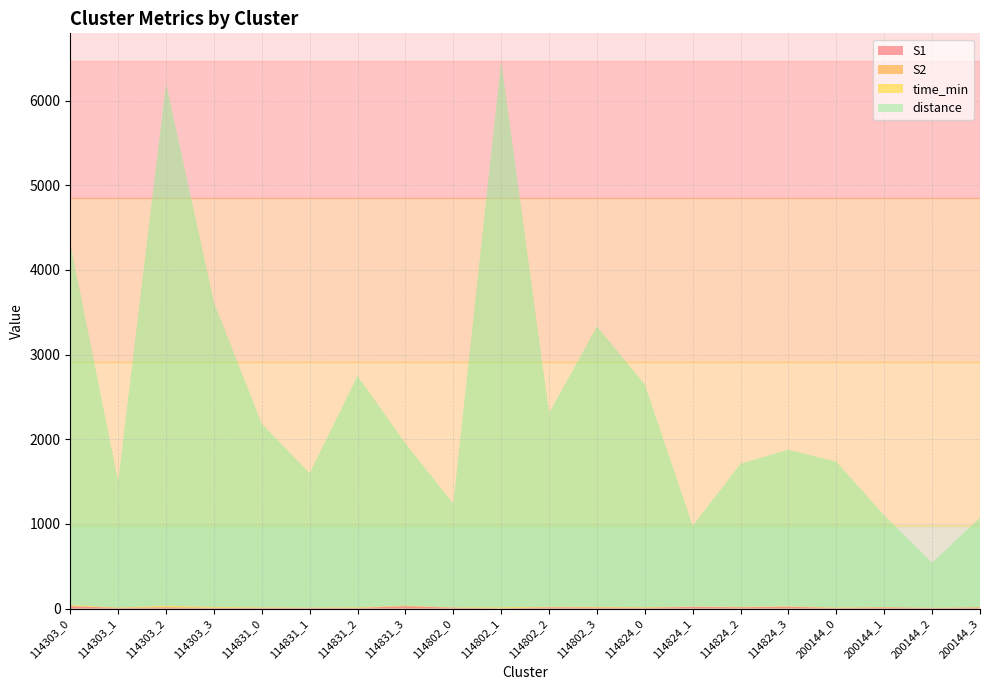

Reading left to right, extract all data points from this chart.

S1: 27.0	8.0	14.0	7.0	8.0	7.0	7.0	27.0	10.0	2.0	14.0	12.0	9.0	19.0	15.0	21.0	6.0	13.0	6.0	12.0
S2: 3.0	1.0	2.0	1.0	1.0	1.0	1.0	4.0	1.0	0.0	2.0	2.0	1.0	3.0	2.0	3.0	1.0	2.0	1.0	2.0
time_min: 12.5	5.0	17.1	11.4	6.1	4.3	7.6	5.5	3.7	14.3	6.2	8.5	6.8	2.9	5.4	5.3	5.8	4.1	2.3	3.9
distance: 4270.9	1487.0	6171.2	3599.3	2167.6	1587.1	2732.3	1914.5	1224.2	6453.9	2287.0	3311.2	2628.5	953.2	1689.0	1847.6	1721.4	1081.3	531.3	1056.5